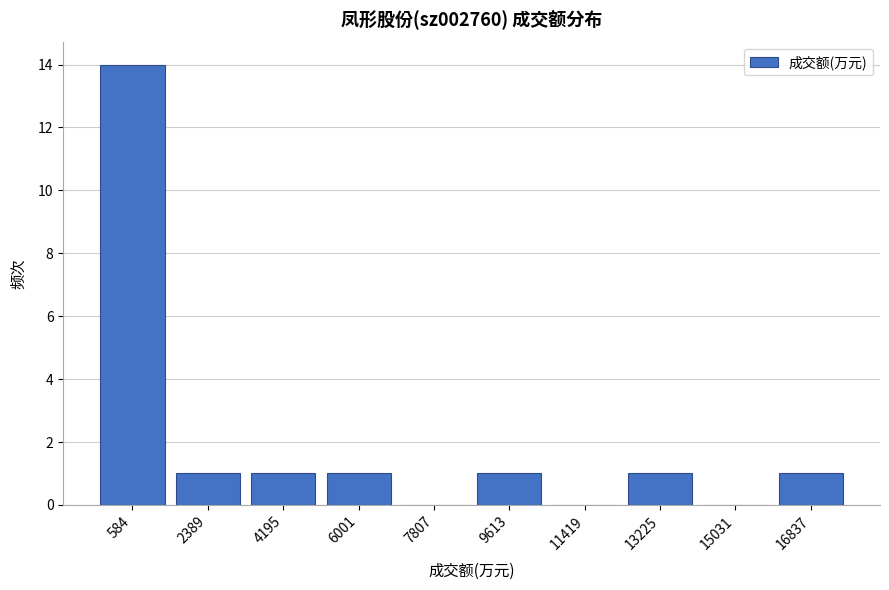

Reading right to left, transcribe all the data shown in this chart.

16837=1	15031=0	13225=1	11419=0	9613=1	7807=0	6001=1	4195=1	2389=1	584=14